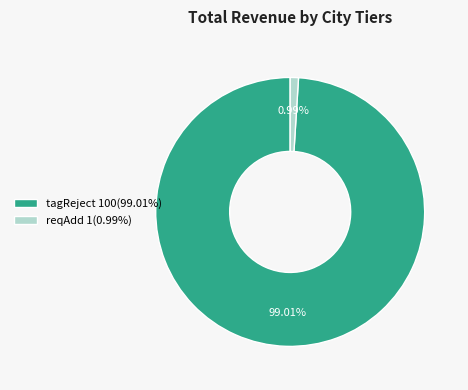

How many segments does this pie chart have?

2